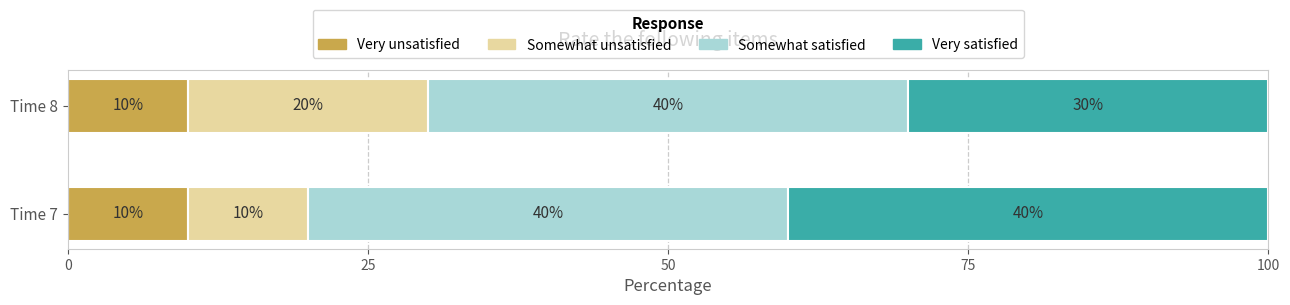

What is the lowest value of the Very unsatisfied series?

10